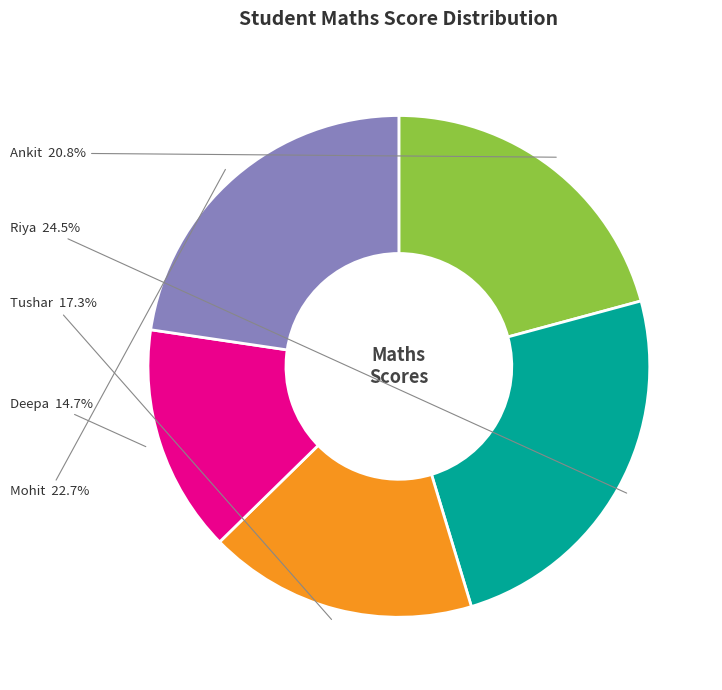

What is the total percentage of Ankit and Mohit?

43.5%